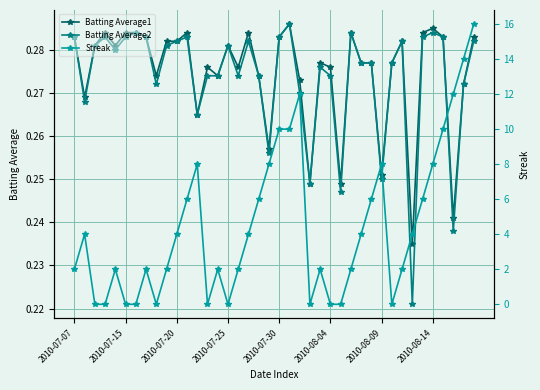

Rank the series by their maximum value, from highest to lowest.

Streak, Batting Average1, Batting Average2